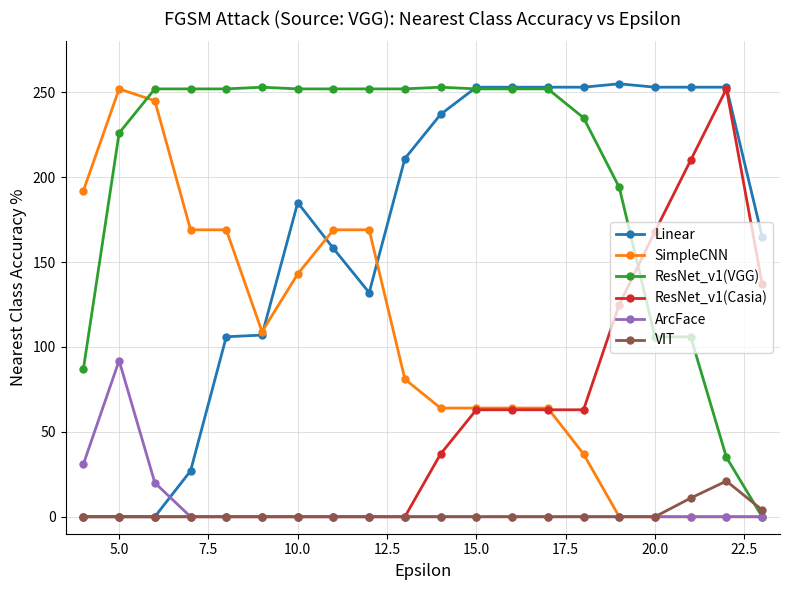

What is the greatest value displayed?

255